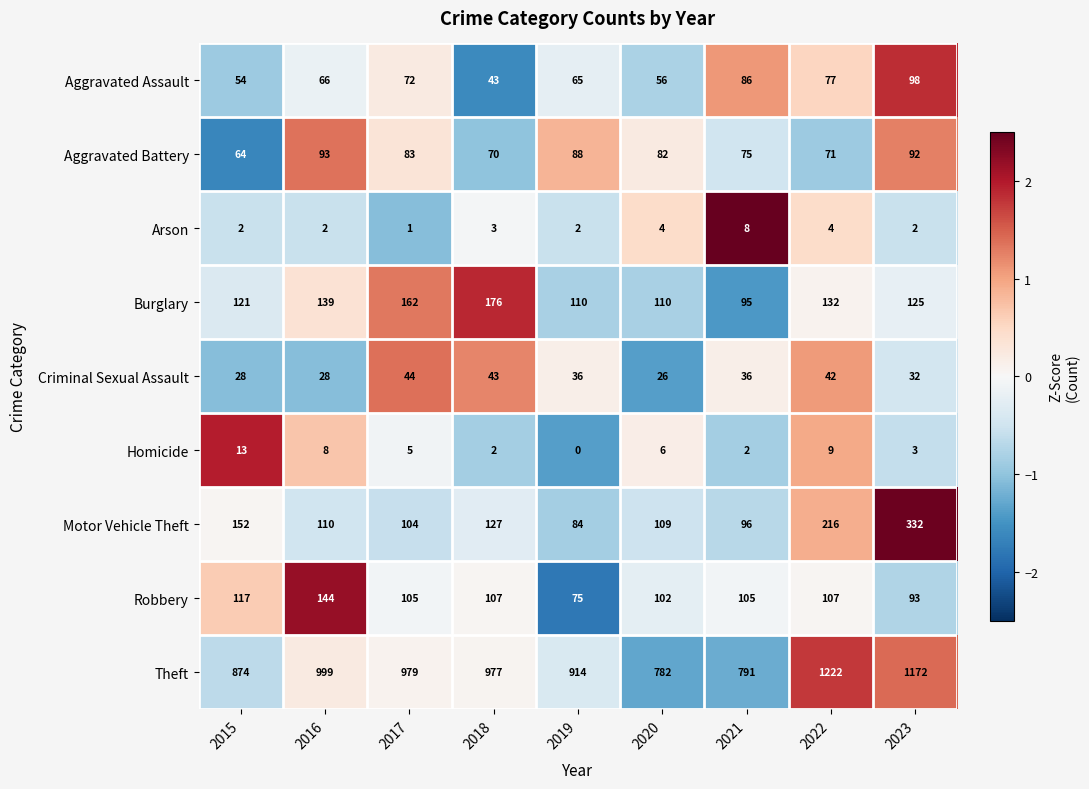

Rank the series by their maximum value, from lowest to highest.

Arson, Homicide, Criminal Sexual Assault, Aggravated Battery, Aggravated Assault, Robbery, Burglary, Motor Vehicle Theft, Theft